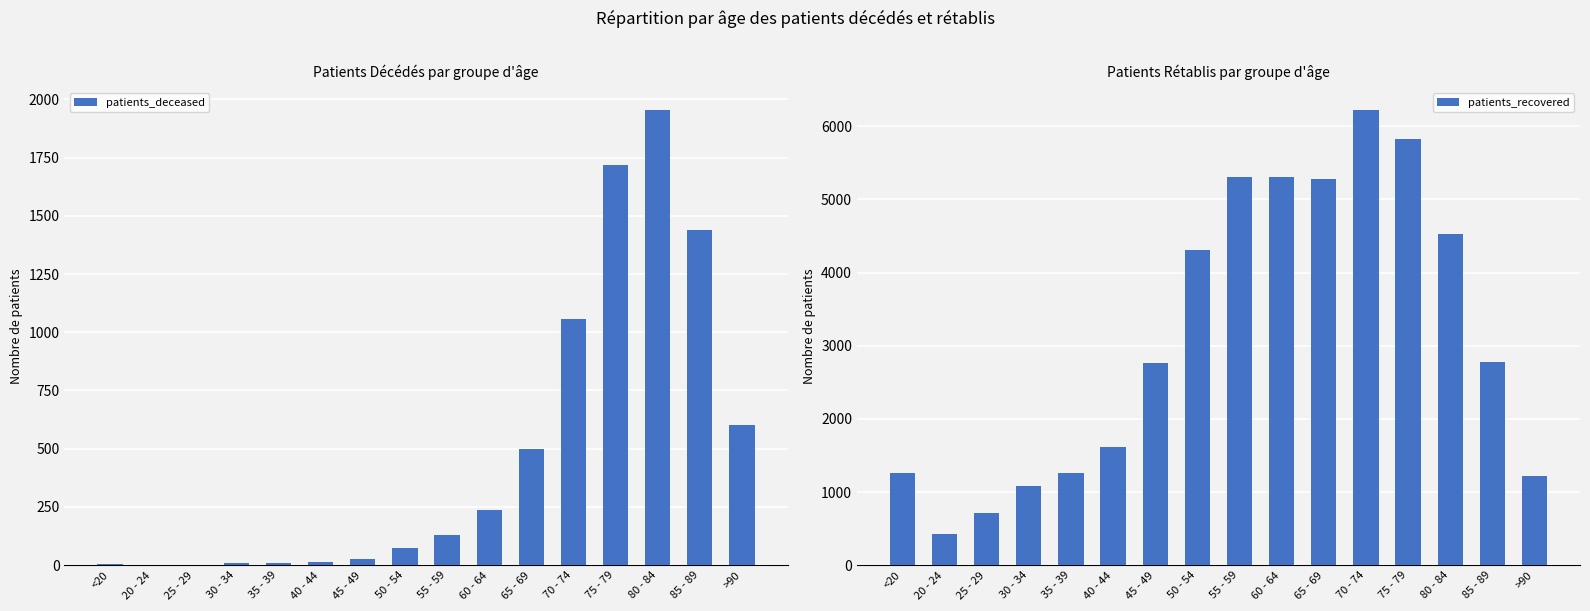

Rank the series by their average value, from lowest to highest.

patients_deceased, patients_recovered